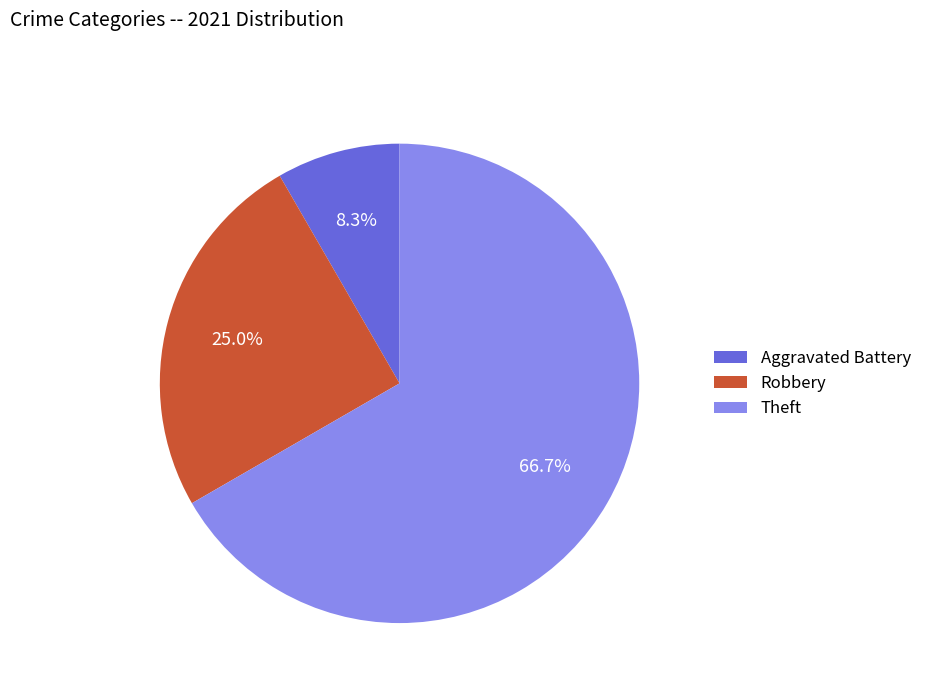

Is there any slice that represents more than half of the pie?

Yes